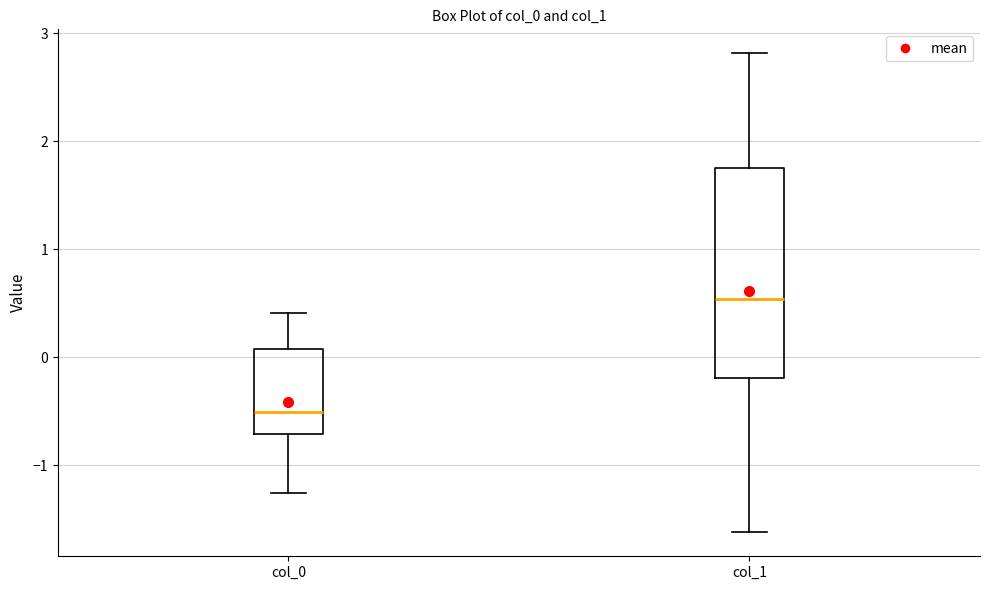

Reading left to right, read every box against the y-axis: the position of its median line, the range the box covers, and the ends of its whiskers. The values are not printed on the chart, so give them approximately, as read against the axis.

col_0: median -0.5, box -0.7 to 0.1, whiskers -1.3 to 0.4
col_1: median 0.5, box -0.2 to 1.7, whiskers -1.6 to 2.8